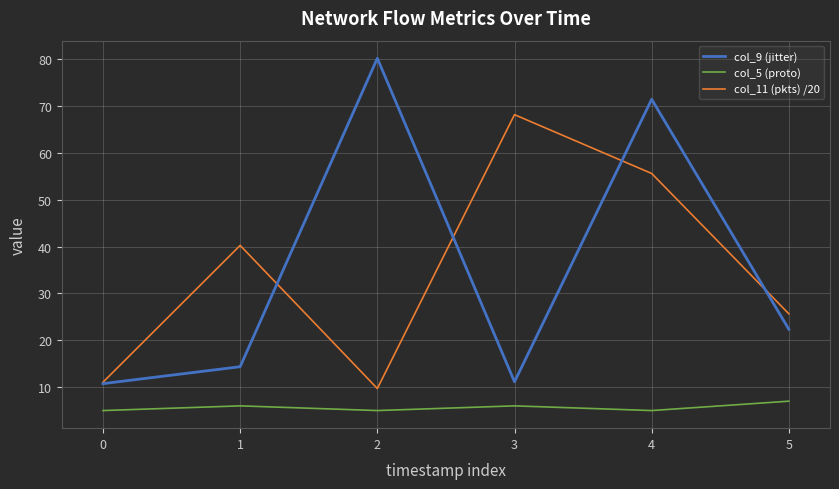

At which category does col_11 (pkts) /20 reach its first local valley?

2